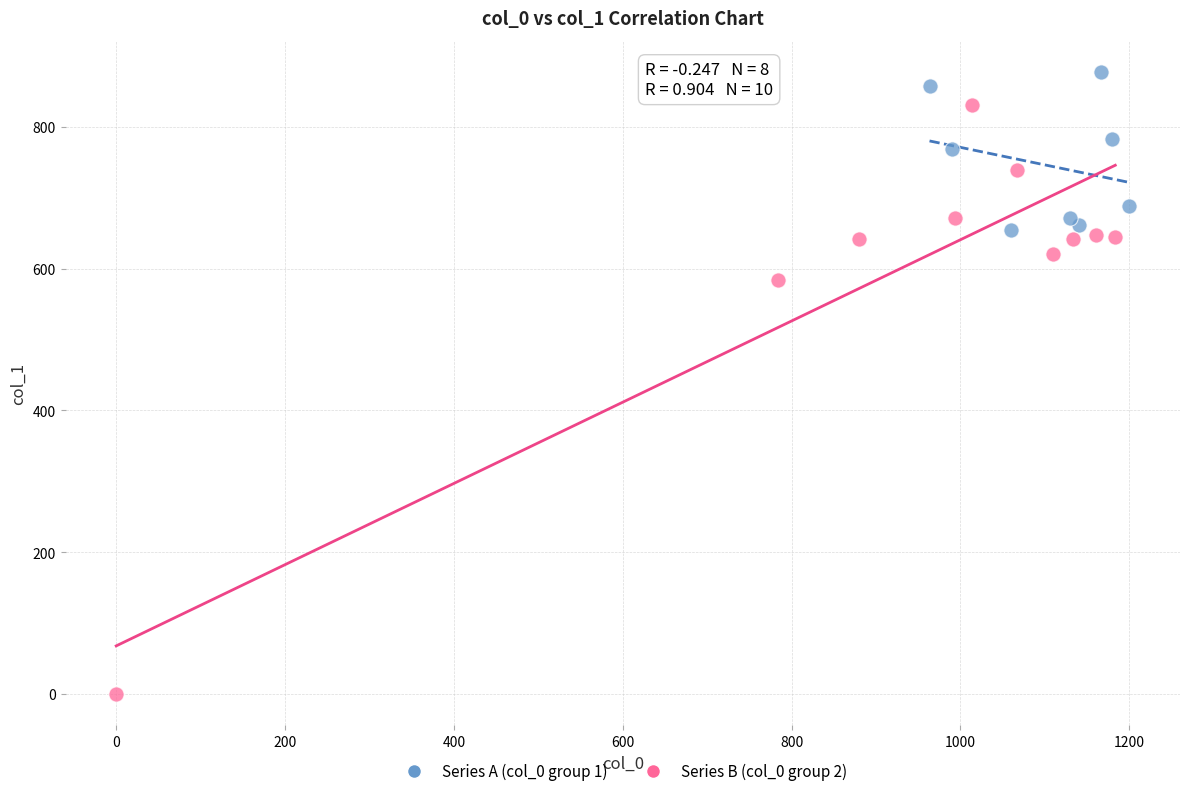

Which series reaches the maximum Y coordinate?

Series A (col_0 group 1)